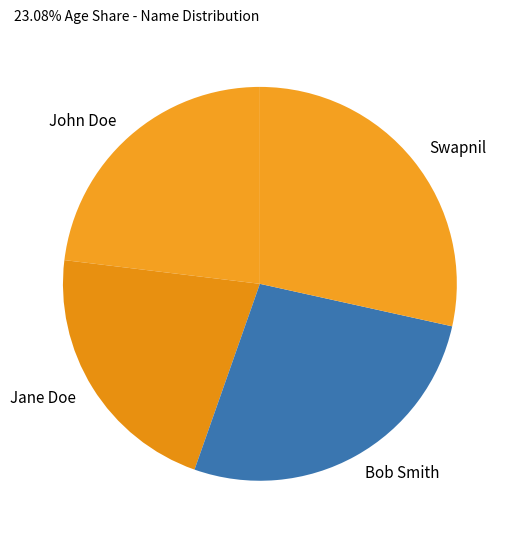

What is the ratio of the value at Bob Smith to the value at John Doe?

1.2